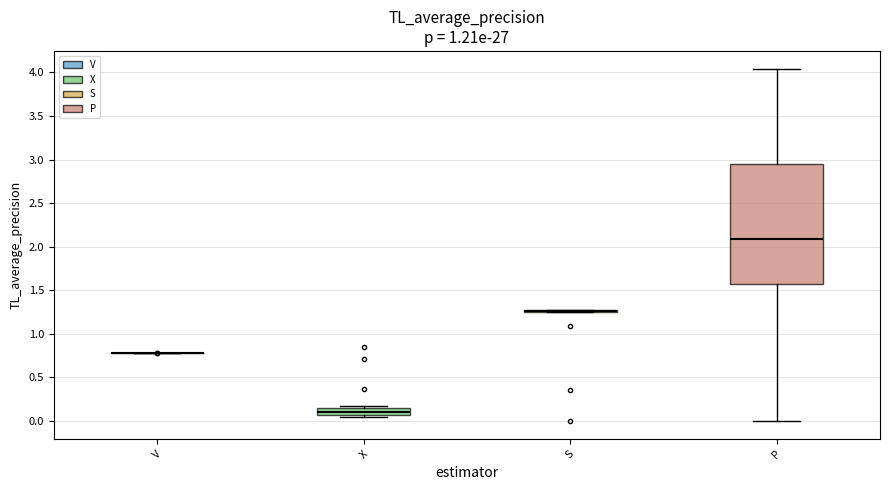

Reading left to right, transcribe this box plot: for each box, give where its median line is, the range the box spans, and where its two whiskers end, as read against the y-axis. The values are not printed on the chart, so give them approximately, as read against the axis.

V: box collapsed to a line at 0.80, whiskers 0.80 to 0.80
X: median 0.10, box 0.05 to 0.15, whiskers 0.05 (just below the box's lower edge) to 0.15 (just above the box's upper edge)
S: box collapsed to a line at 1.25, whiskers 1.25 to 1.25
P: median 2.10, box 1.55 to 2.95, whiskers 0.00 to 4.05